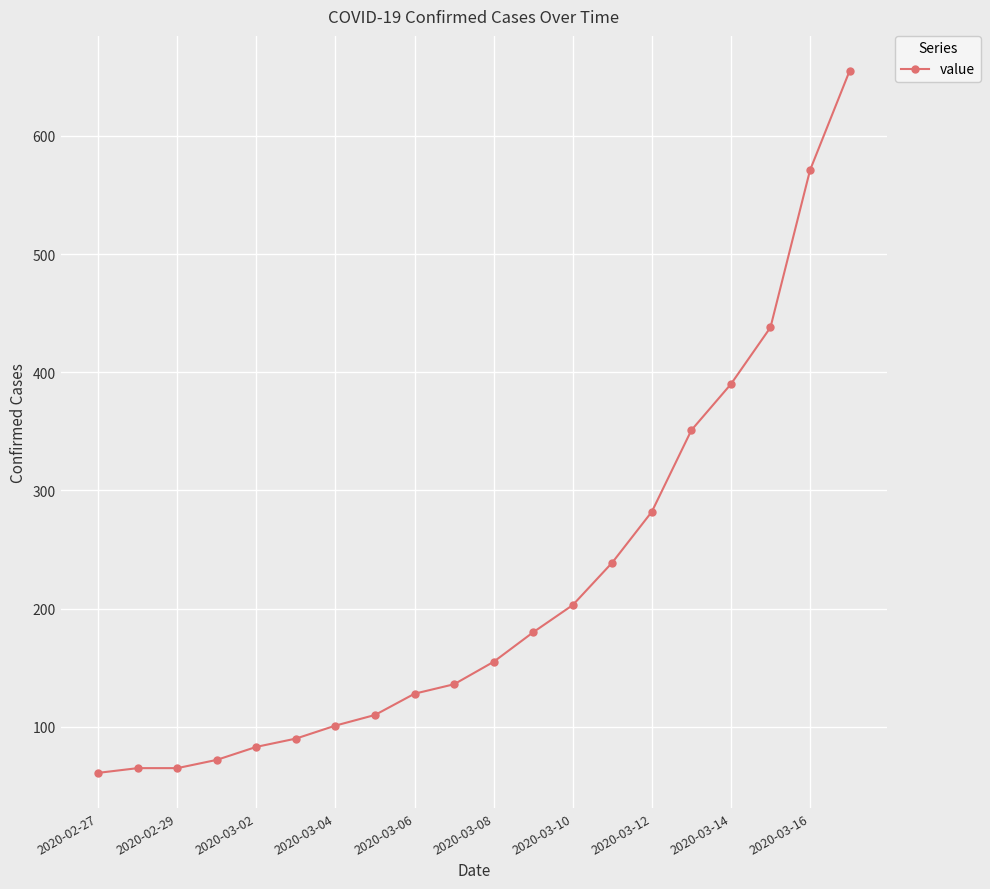

How many lines are shown in the chart?

1